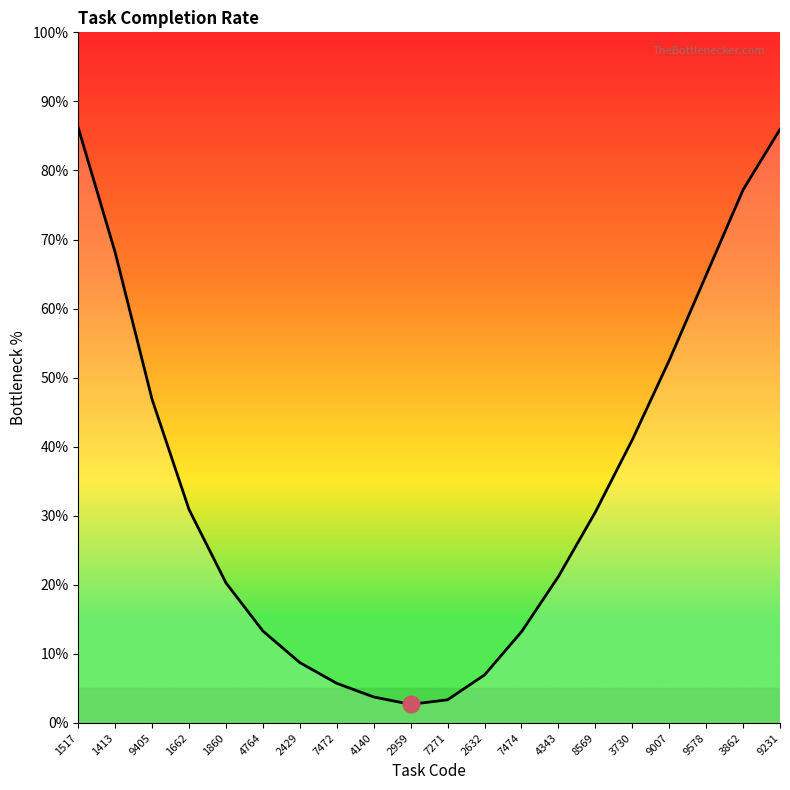

The chart shows a value of 5.7 at 7472. True or false?

True